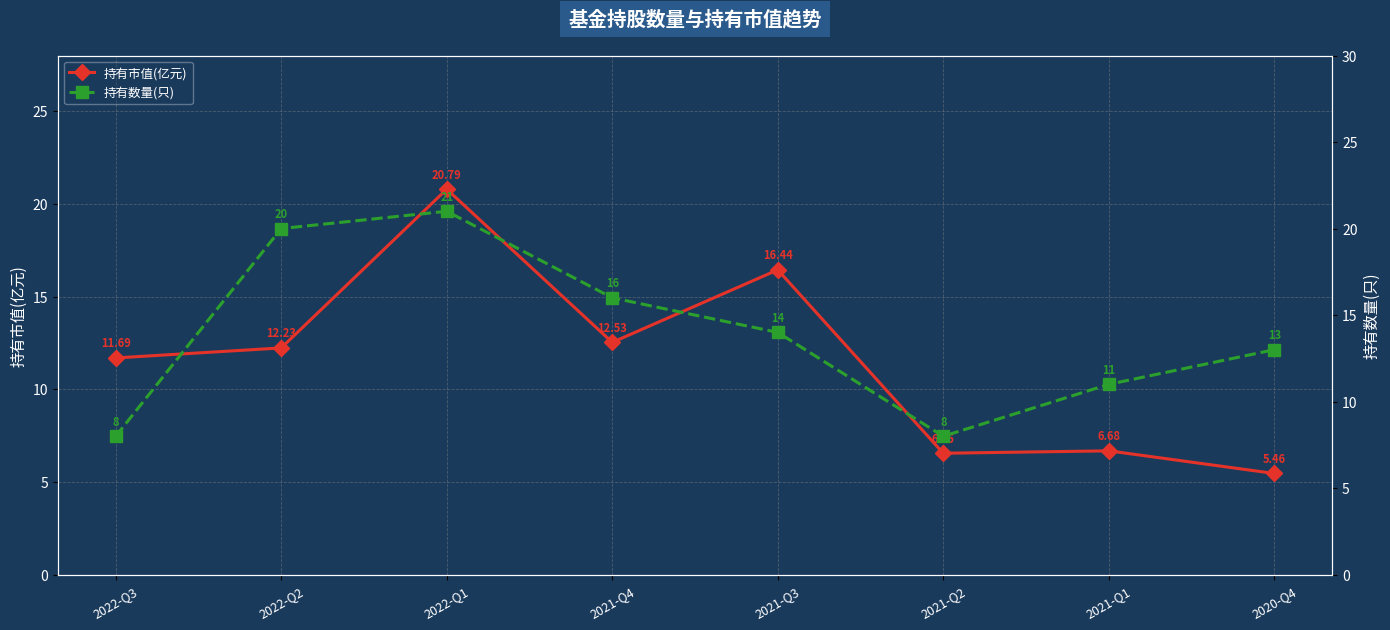

True or false: 持有数量(只) has a value of 2.7 at 2021-Q2.

False